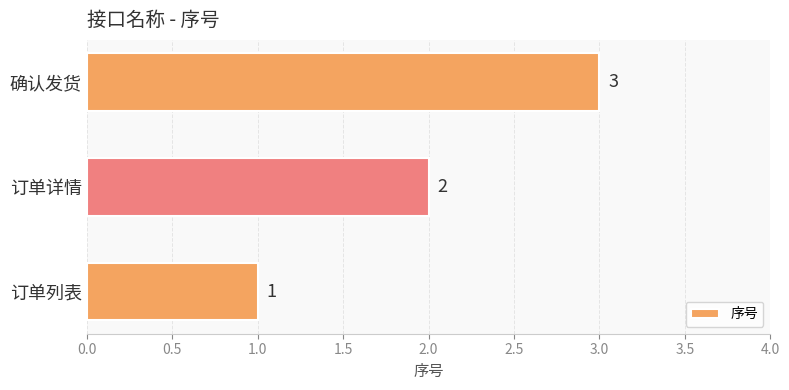

Between 确认发货 and 订单详情, which is larger?

确认发货